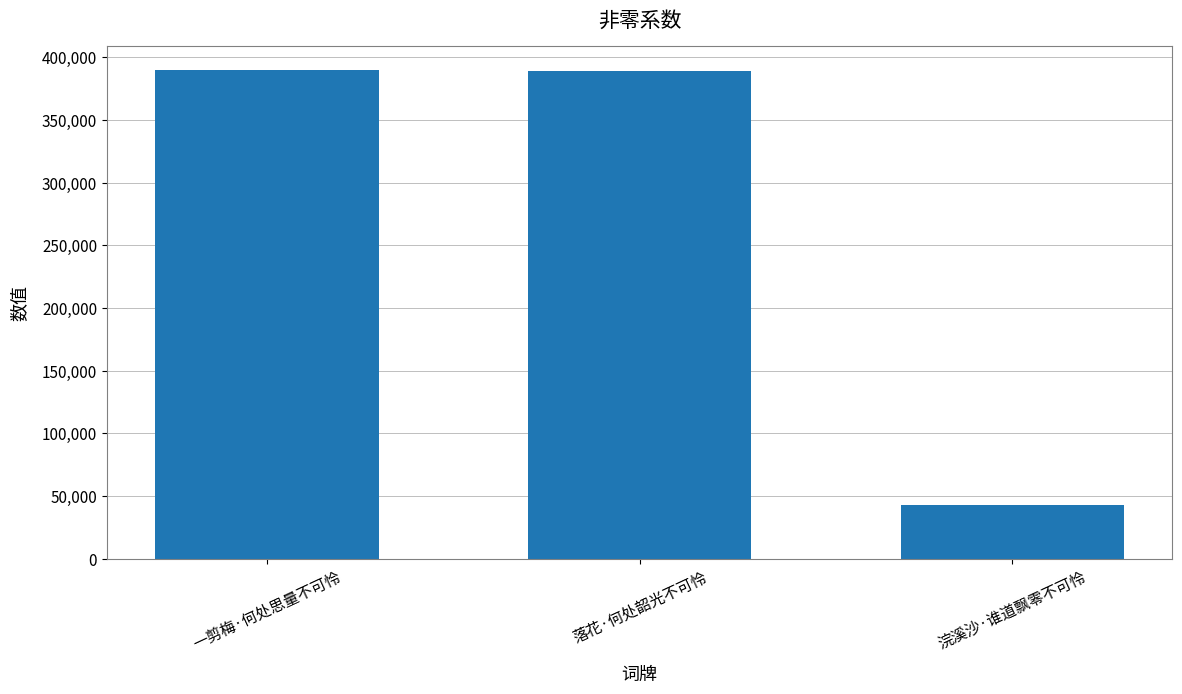

Between 一剪梅·何处思量不可怜 and 浣溪沙·谁道飘零不可怜, which is larger?

一剪梅·何处思量不可怜